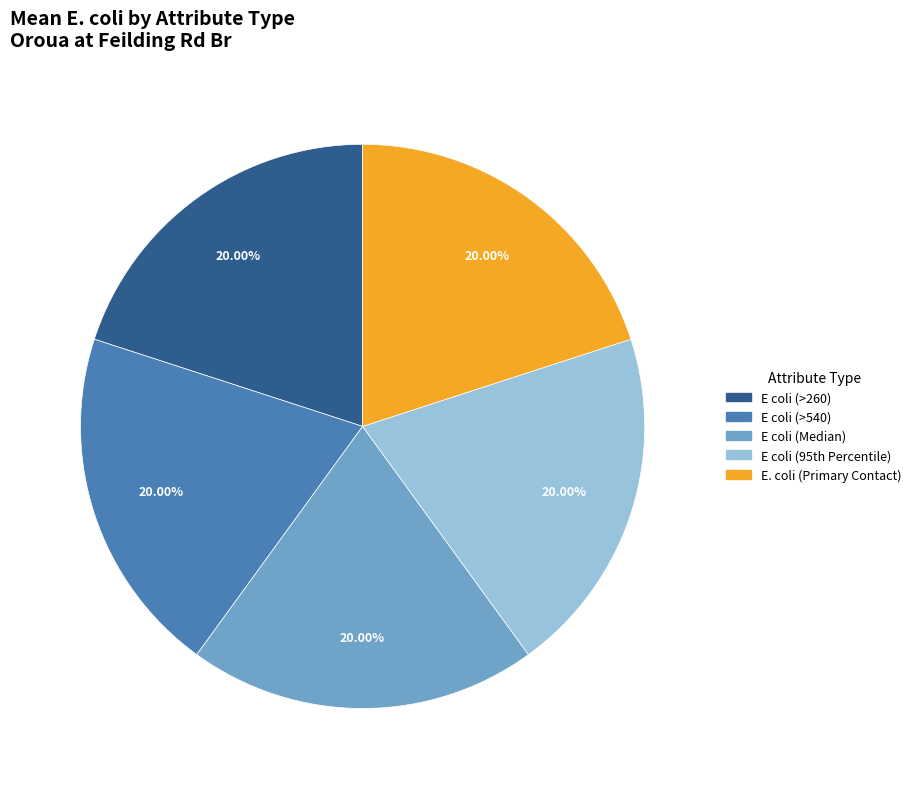

What is the ratio of the value at E coli (>540) to the value at E. coli (Primary Contact)?

1.0